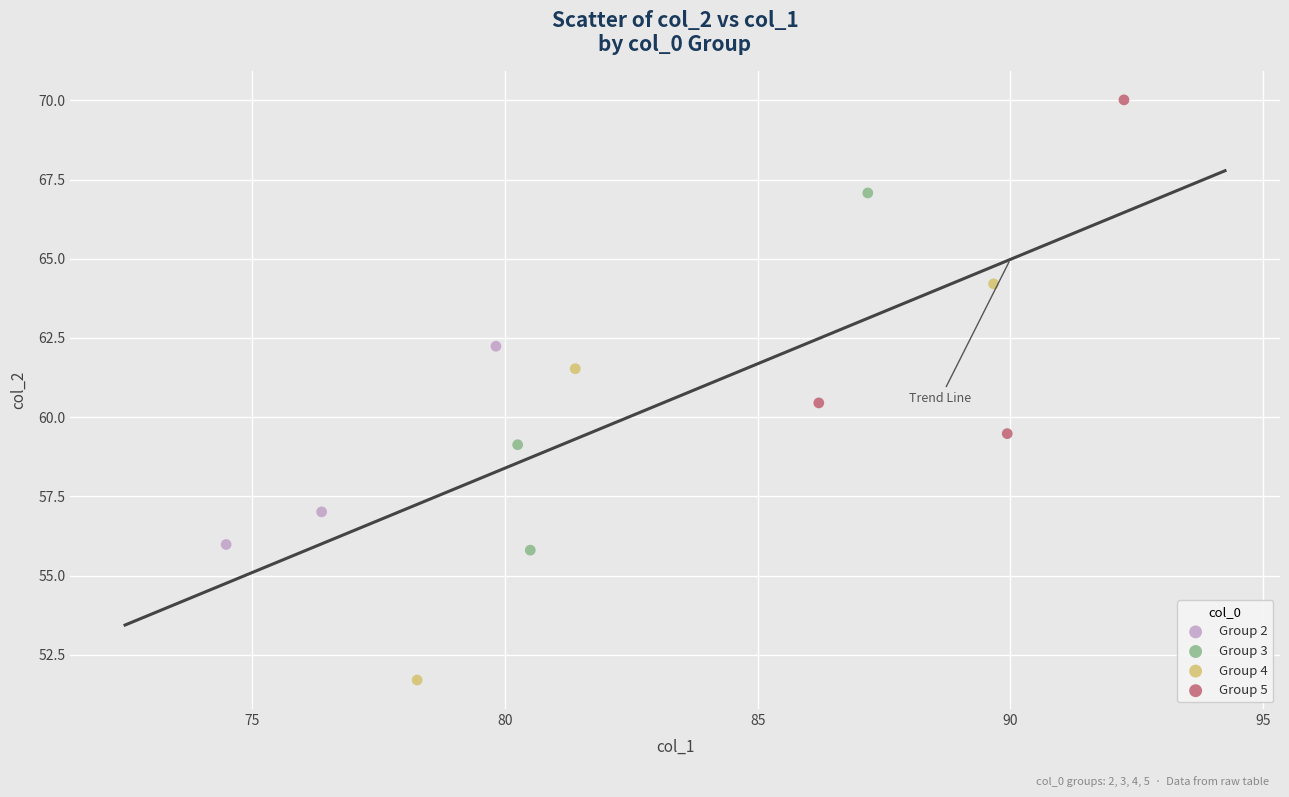

Which series has the widest spread of Y values?

Group 4